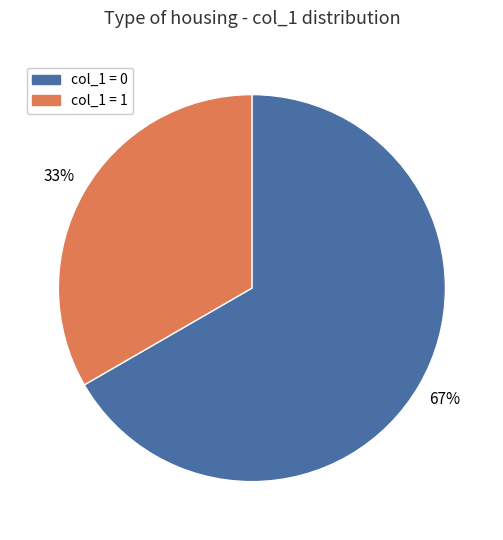

Is there any slice that represents more than half of the pie?

Yes